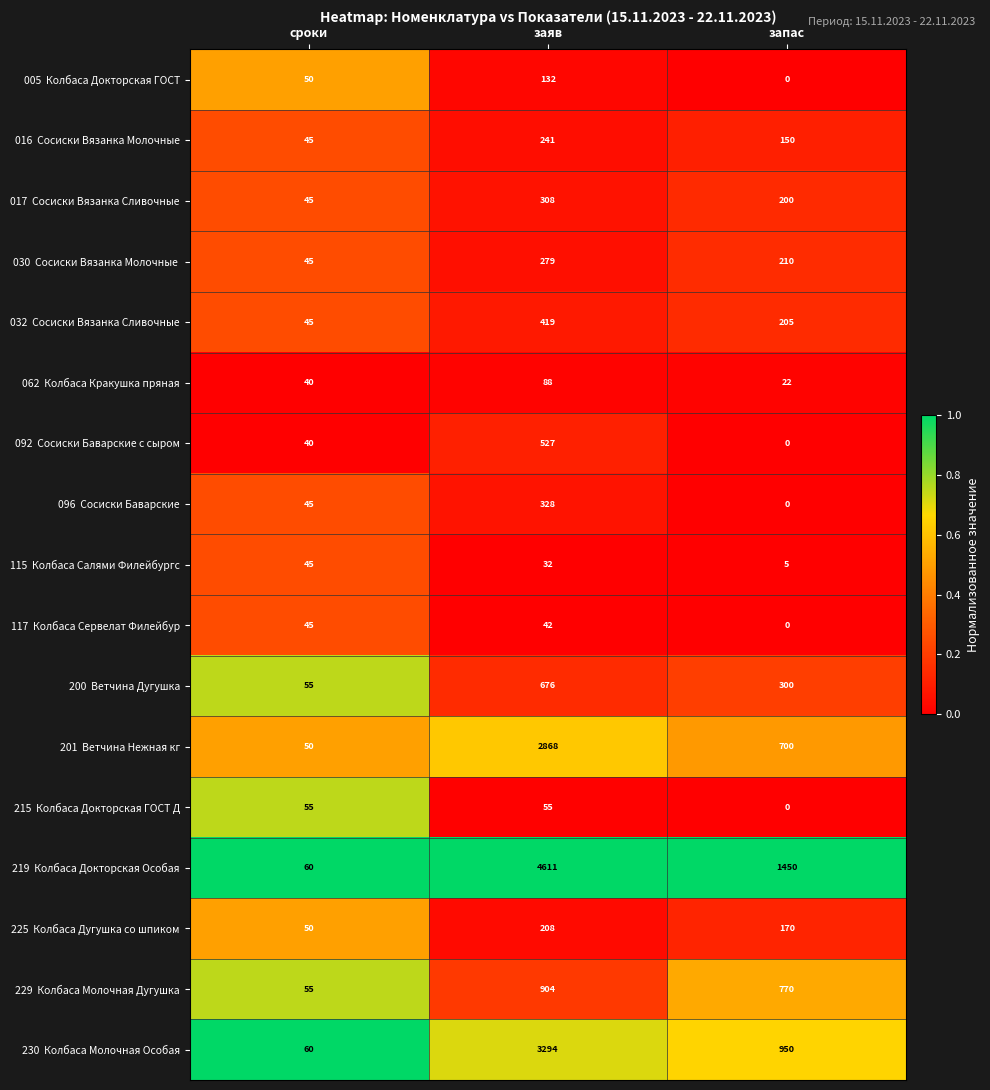

What is the spread (max minus min) of values at заяв?

4579